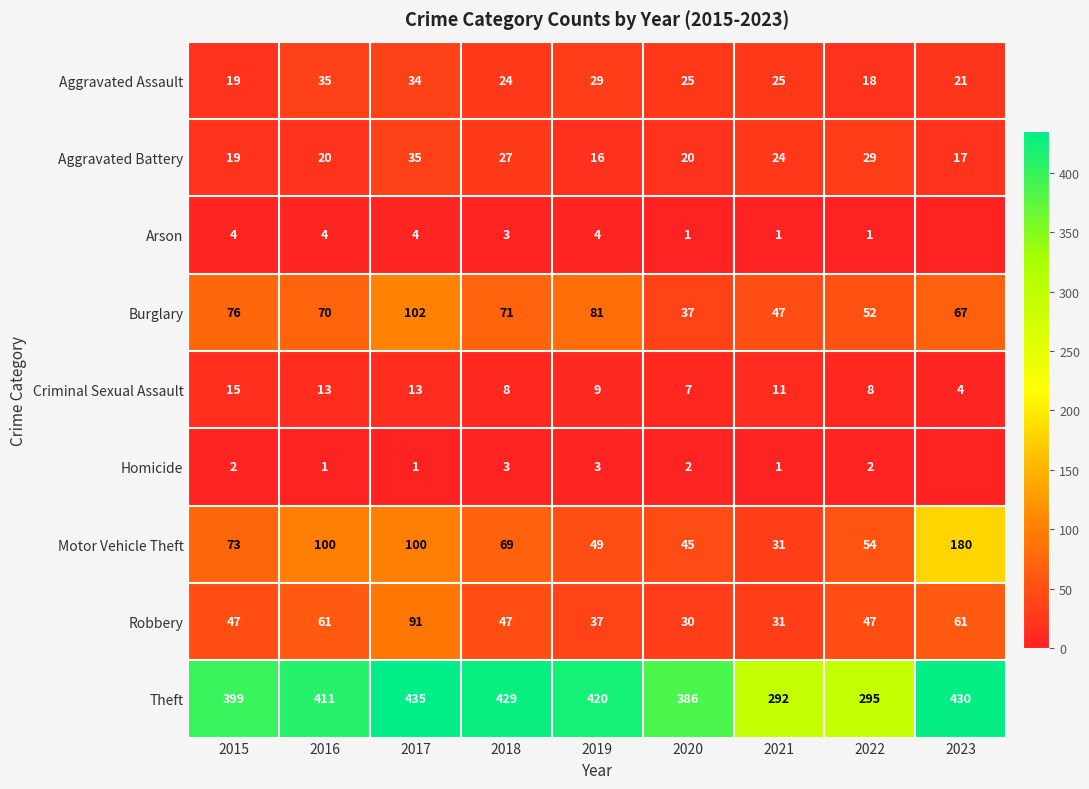

At which category is the sum across all series the highest?

2017